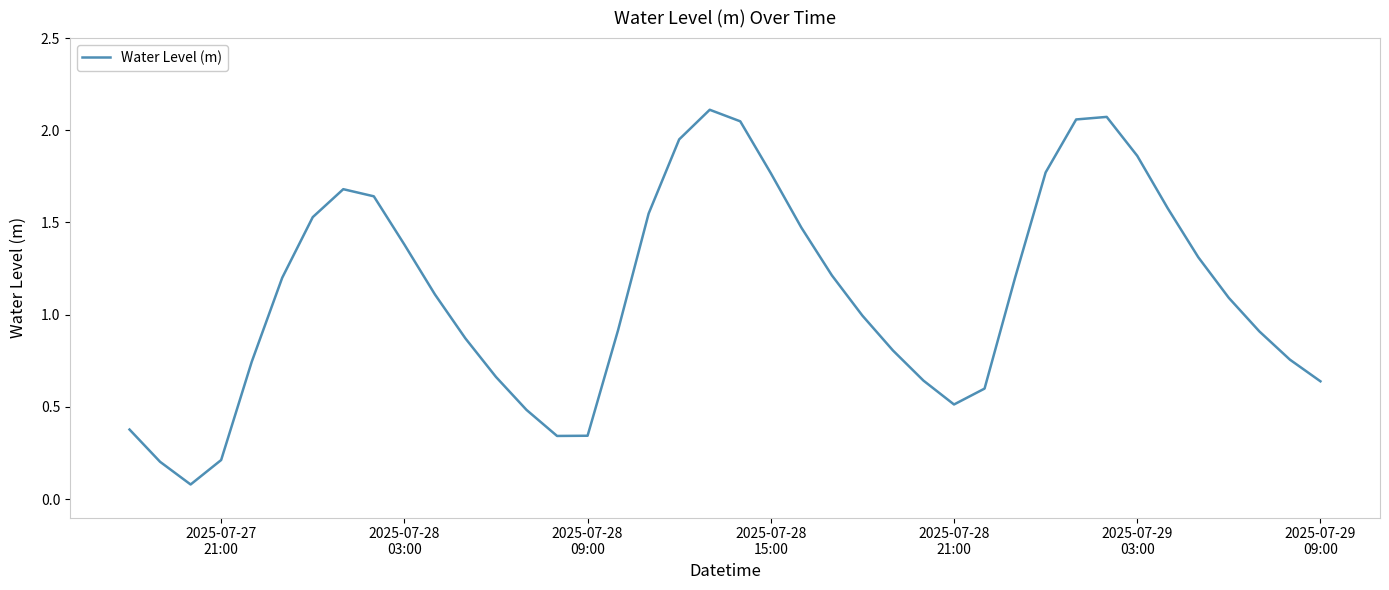

Does the chart have visible grid lines?

No